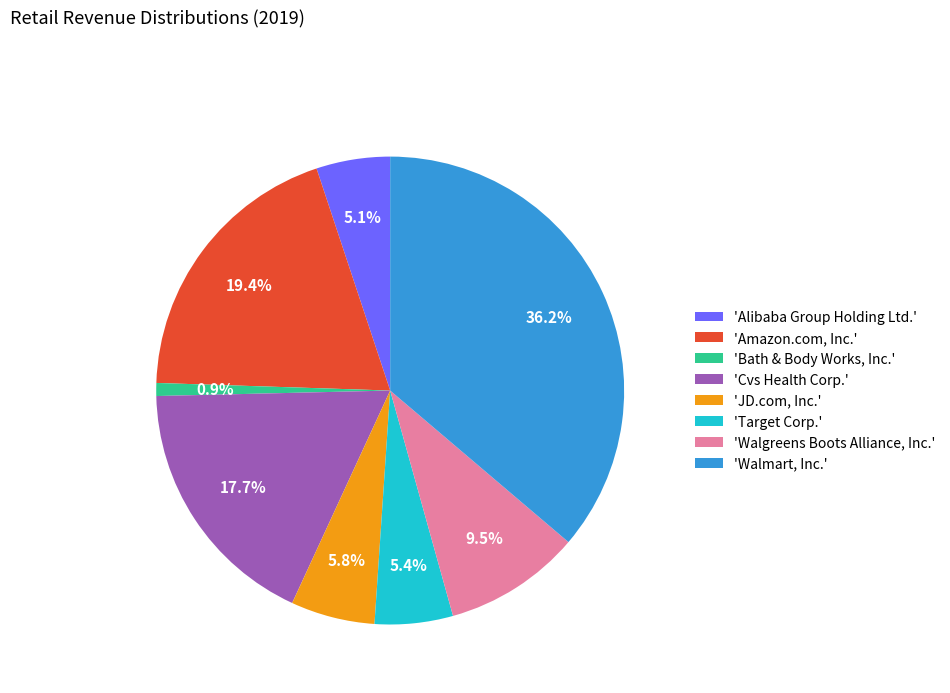

Does any single category account for the majority?

No